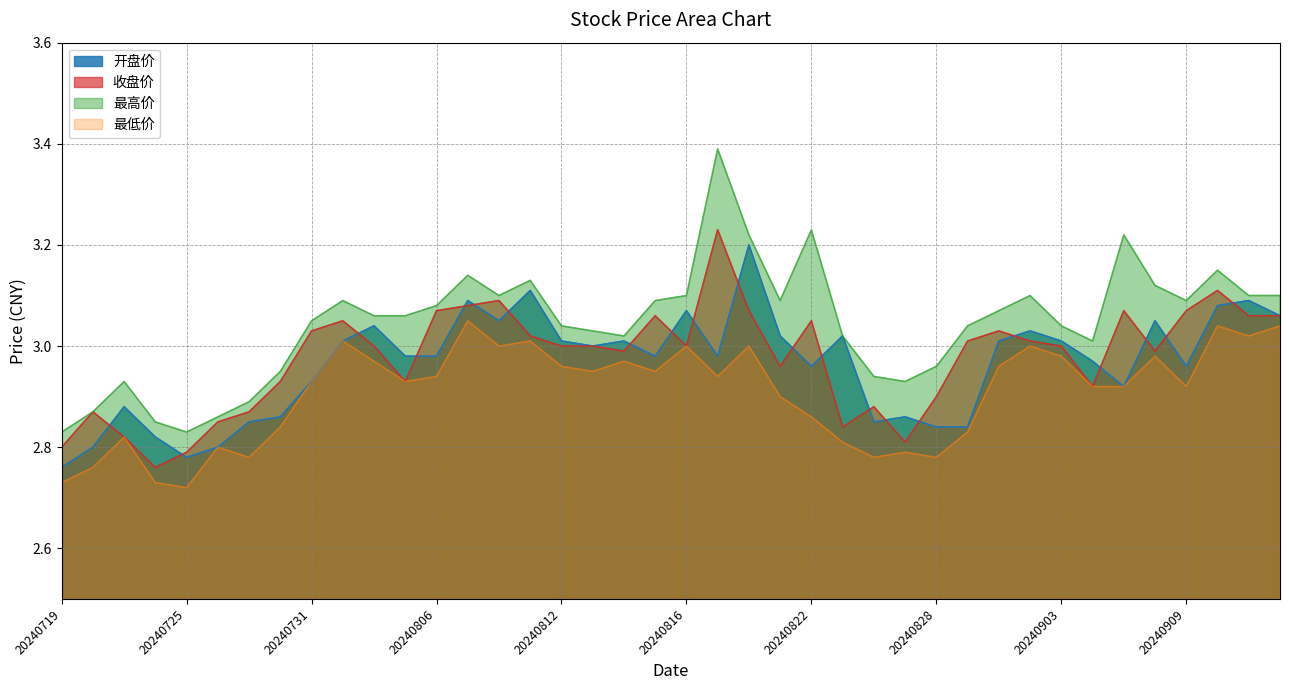

At which category does 收盘价 reach its first local peak?

20240722